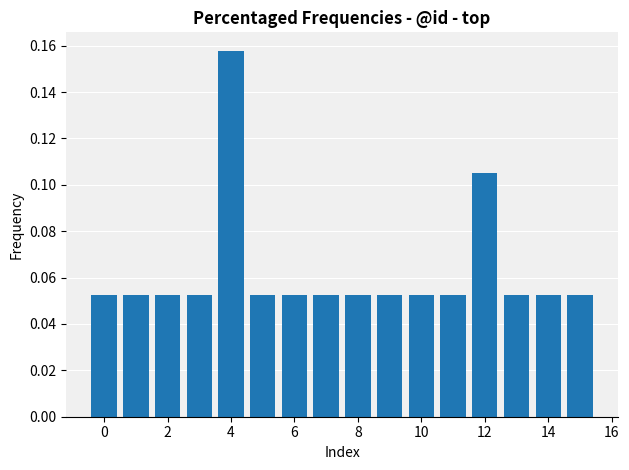

What is the sum of all values?

1.0